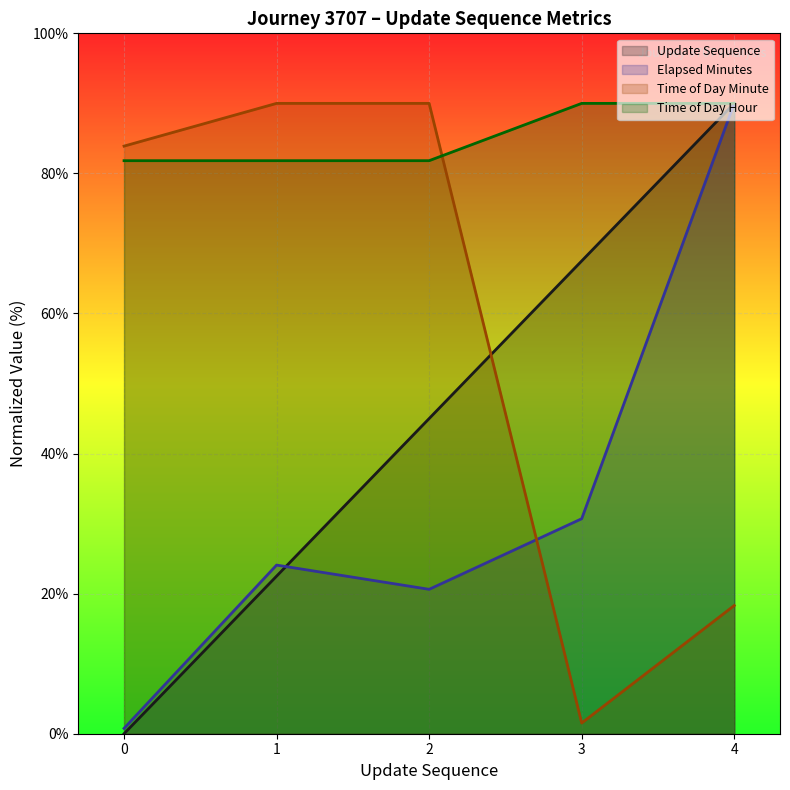

True or false: update_sequence has more than 0 points higher than both neighbors.

False